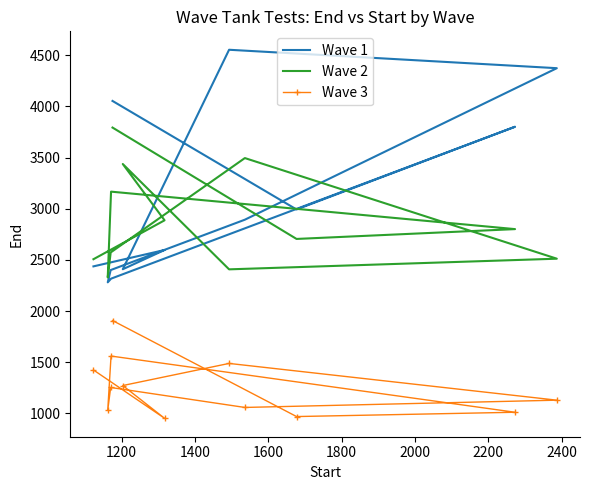

What is the label of the 2nd point from the left?

1200